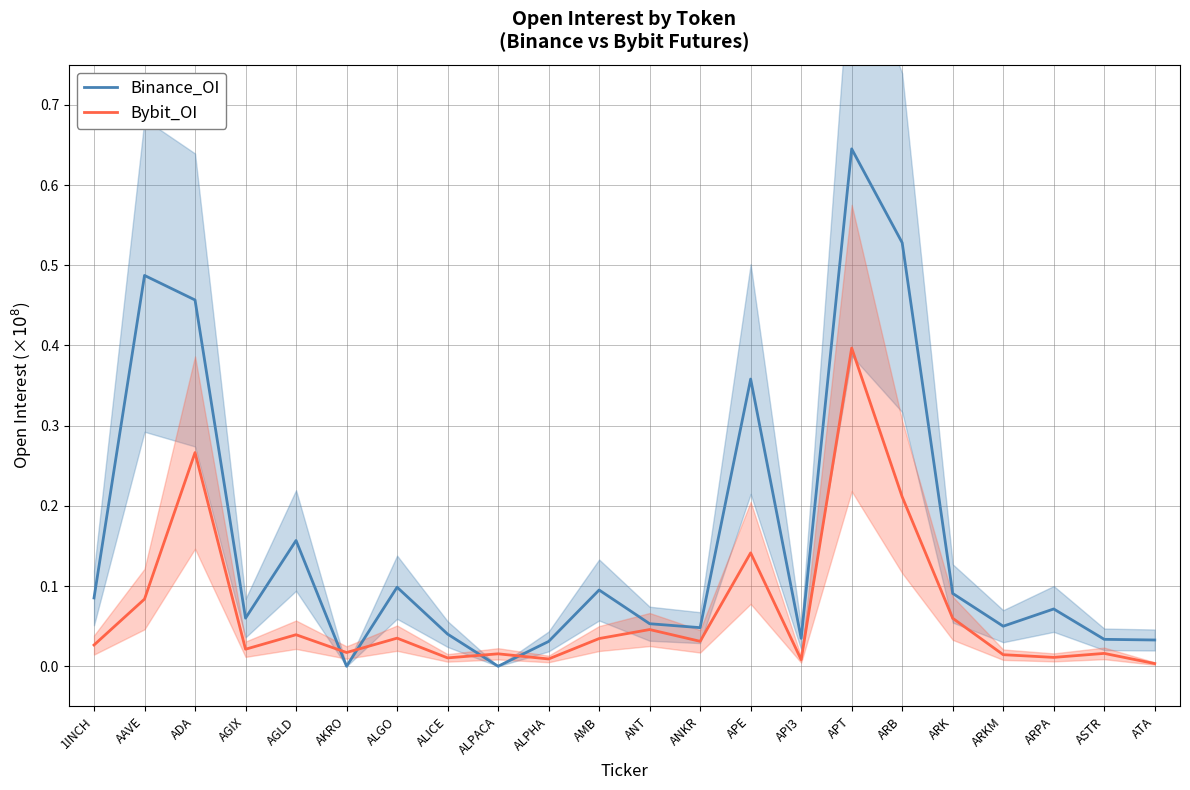

At how many categories does at least one series exceed 0?

22